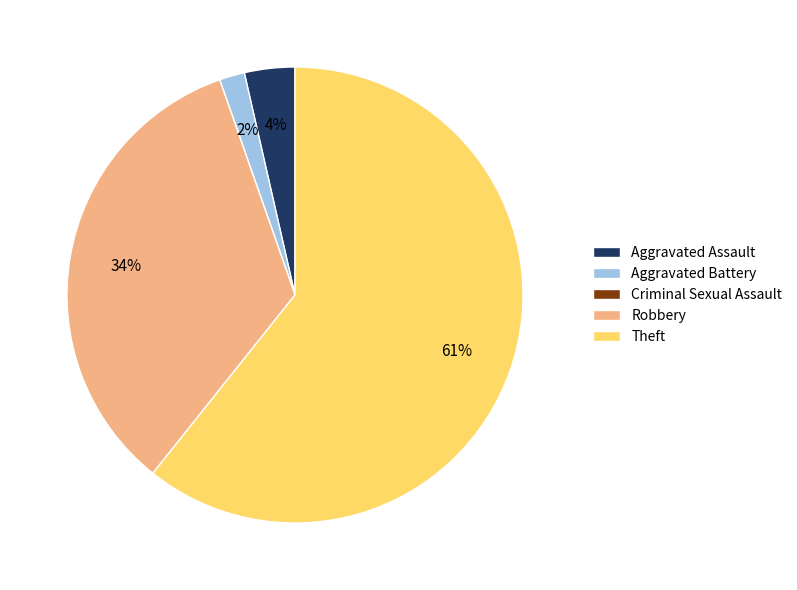

What is the largest slice in the pie chart?

Theft